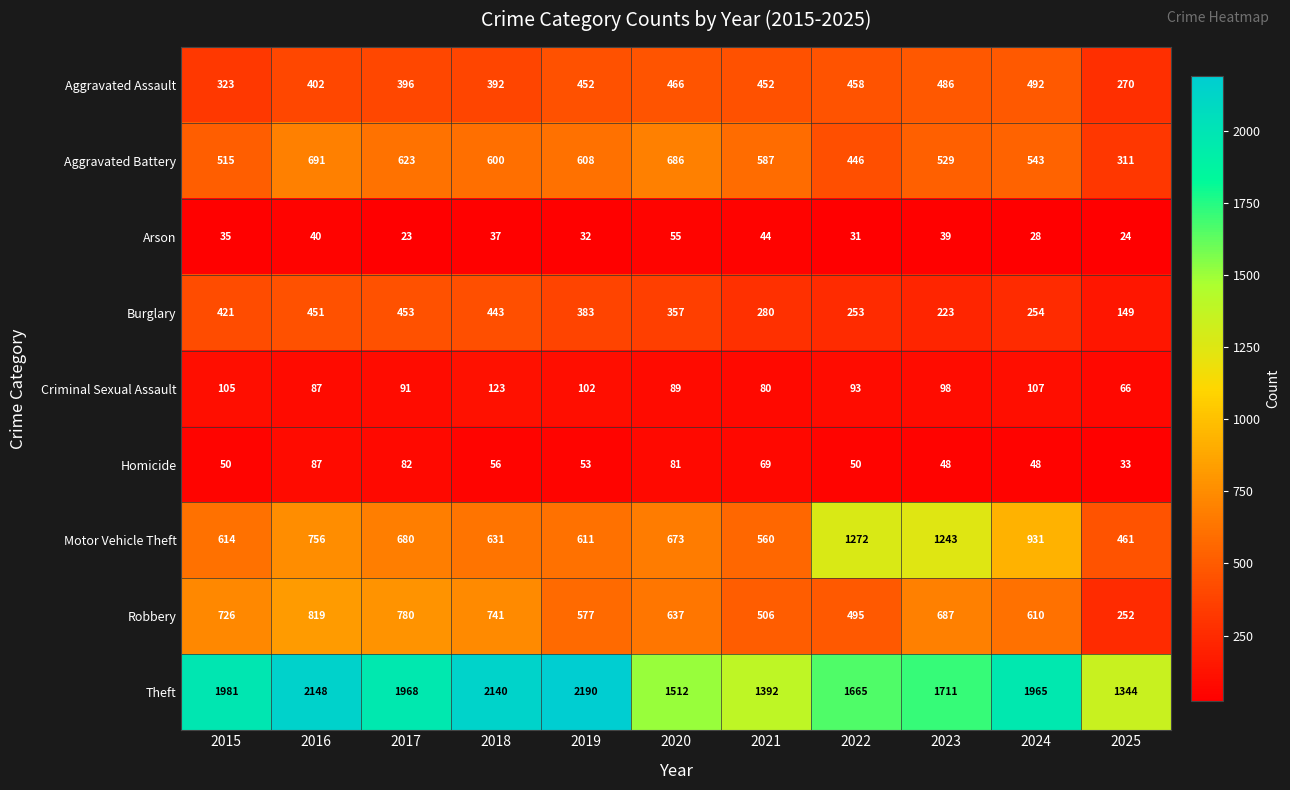

True or false: Arson has a value of 31 at 2022.

True